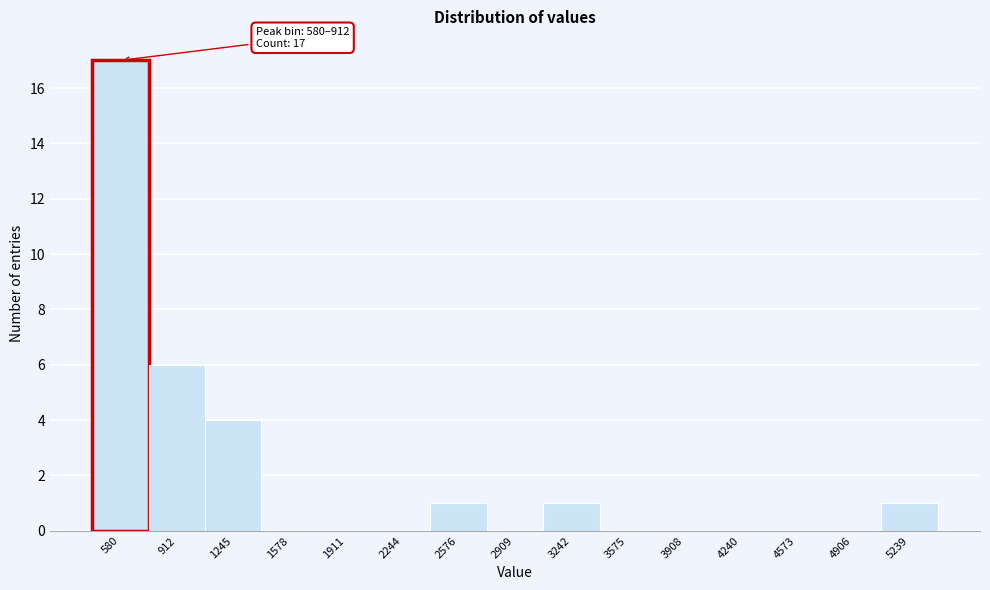

Reading left to right, transcribe all the data shown in this chart.

580=17	912=6	1245=4	1578=0	1911=0	2244=0	2576=1	2909=0	3242=1	3575=0	3908=0	4240=0	4573=0	4906=0	5239=1